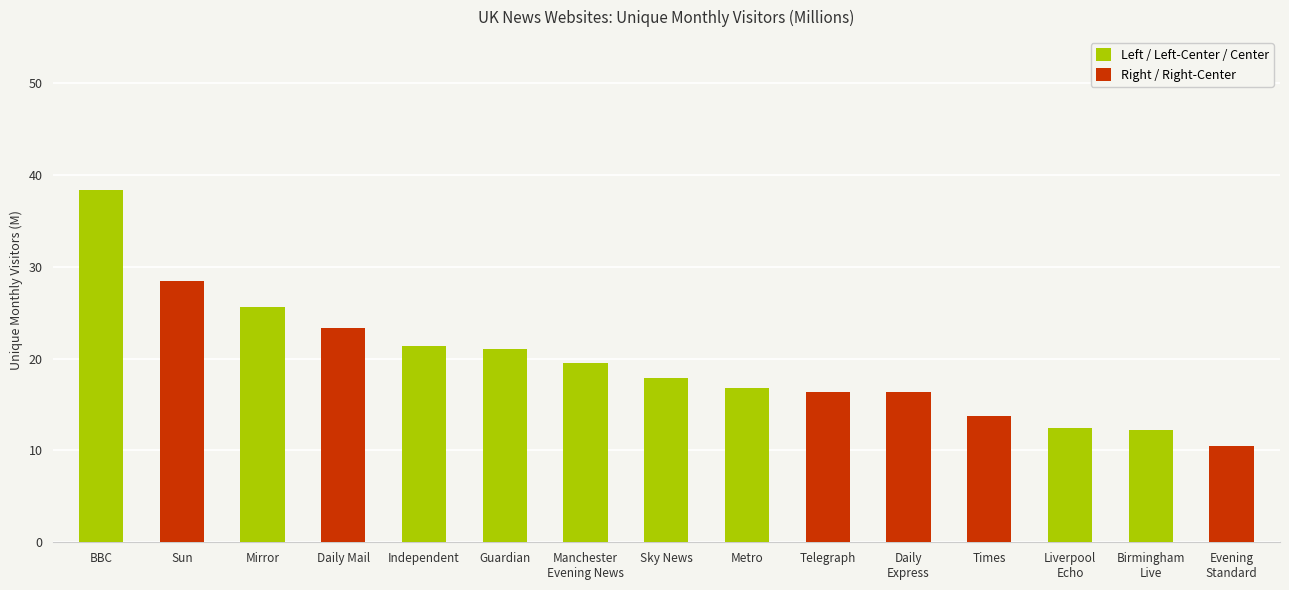

What is the maximum value shown in the chart?

38.3